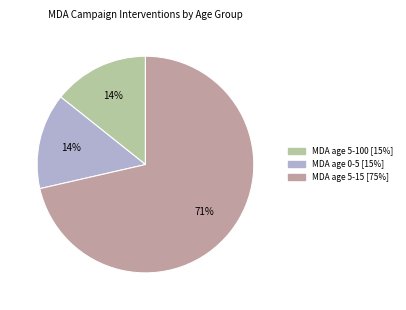

To the nearest percent, what is the average slice percentage?

33%